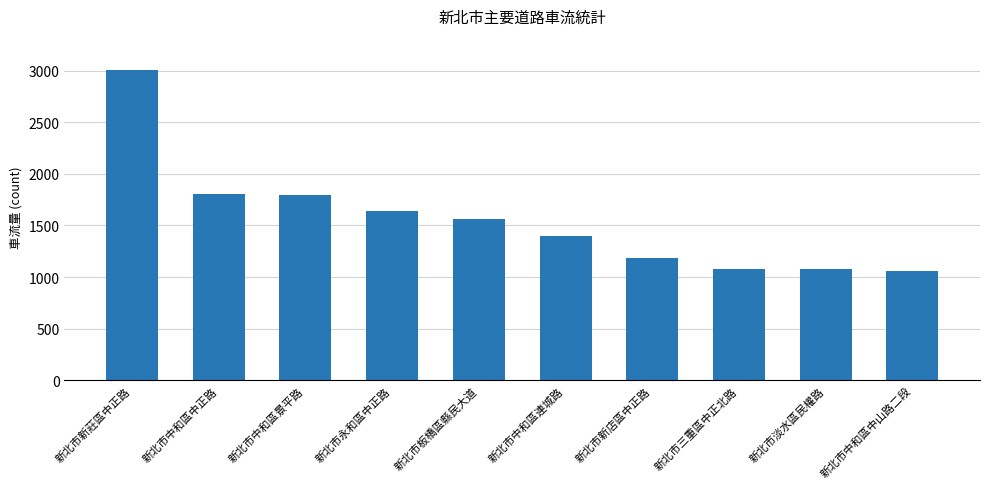

What is the smallest value displayed?

1062